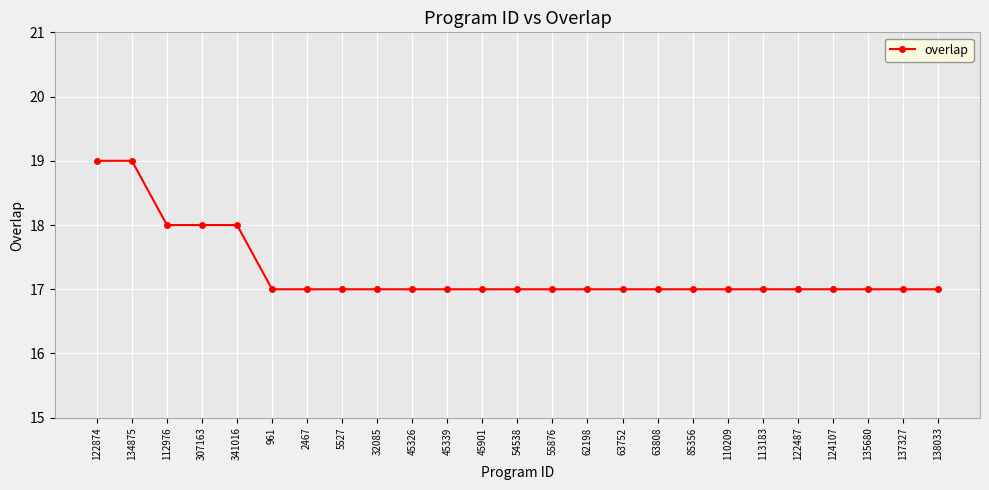

The chart shows a value of 10 at 45339. True or false?

False